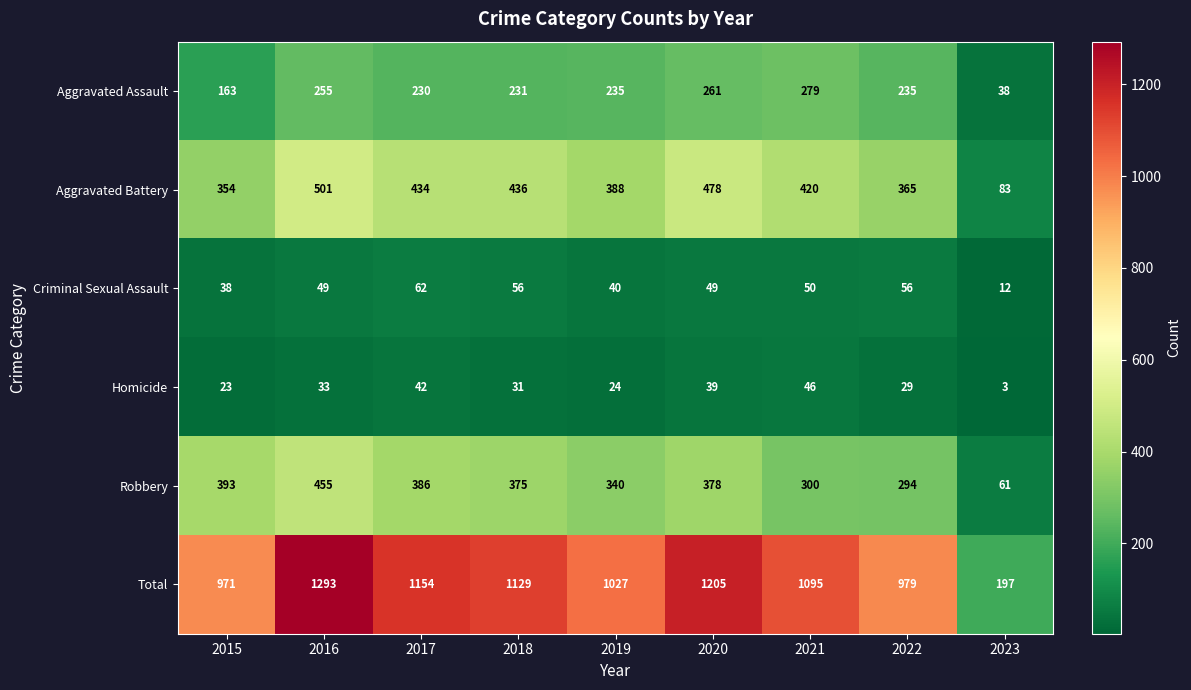

Where does the Aggravated Battery series first go above 420?

2016